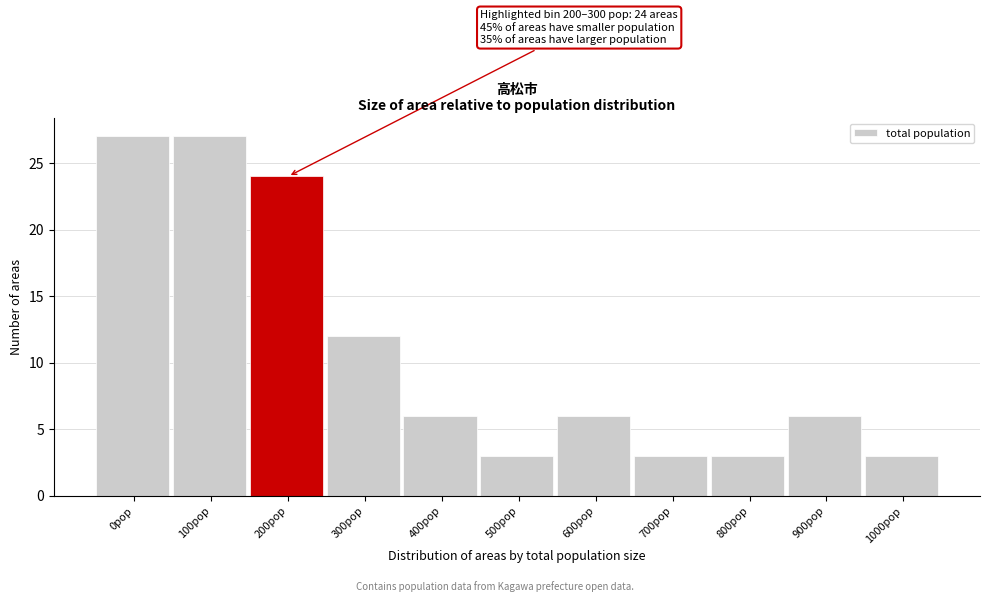

Reading left to right, what are all the values shown in this chart?

0pop=27	100pop=27	200pop=24	300pop=12	400pop=6	500pop=3	600pop=6	700pop=3	800pop=3	900pop=6	1000pop=3